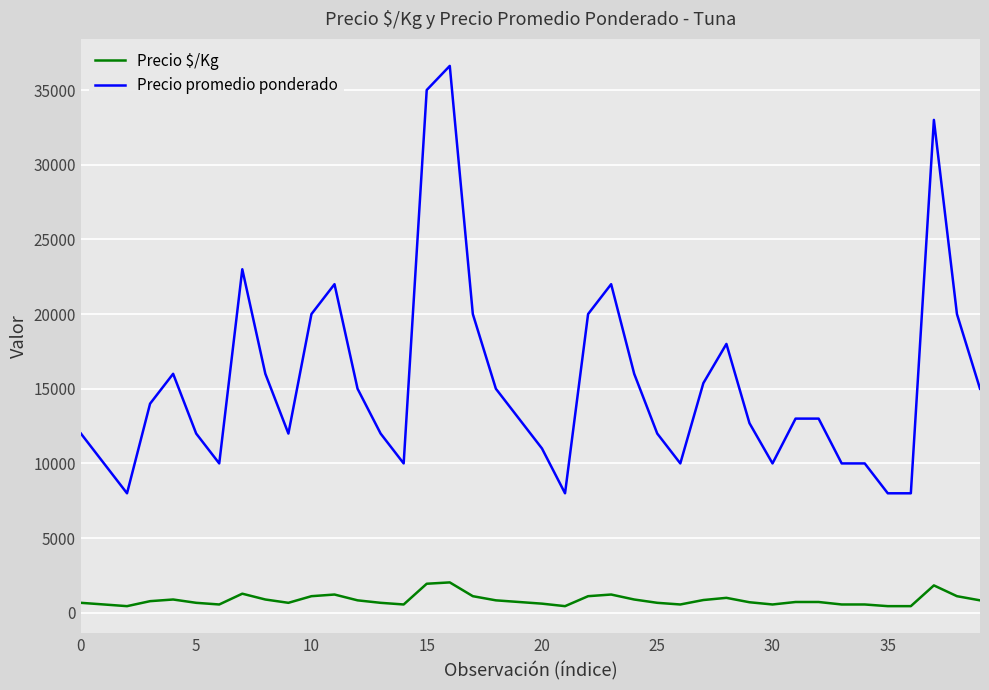

What is the difference between the maximum and minimum values in the Precio promedio ponderado series?

28615